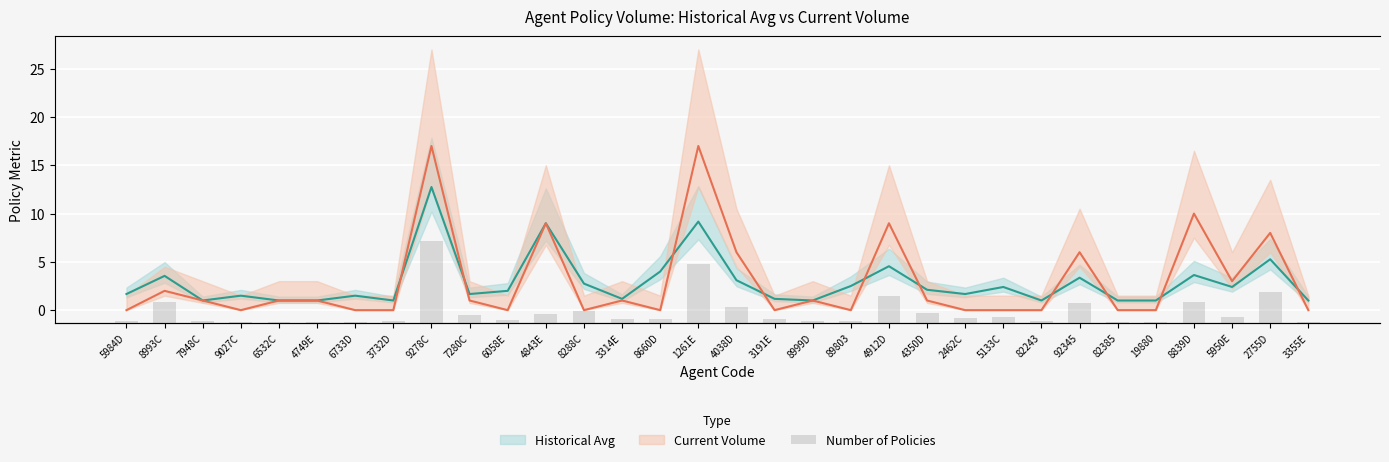

How many values exceed 8?

15